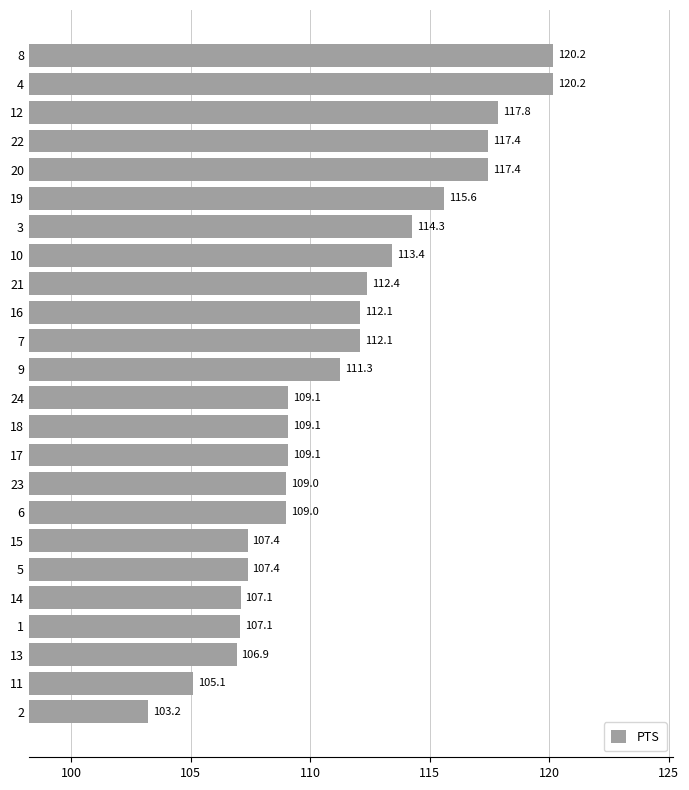

Where is the data nearest to the value 111?

9